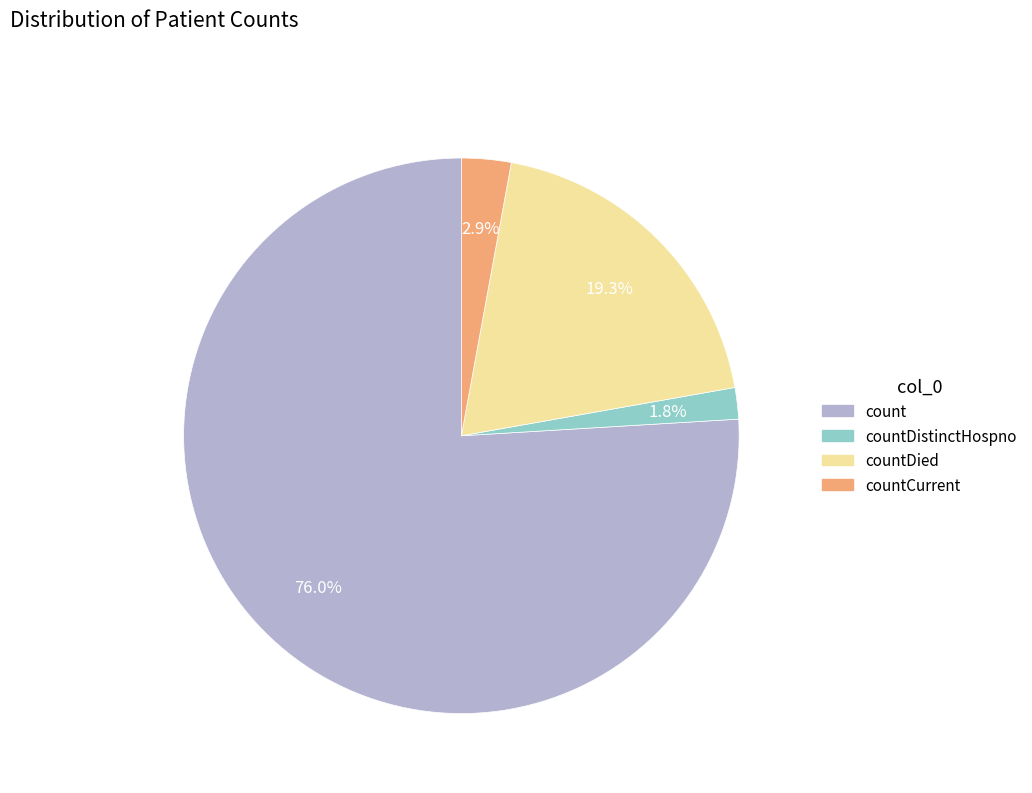

How many segments does this pie chart have?

4